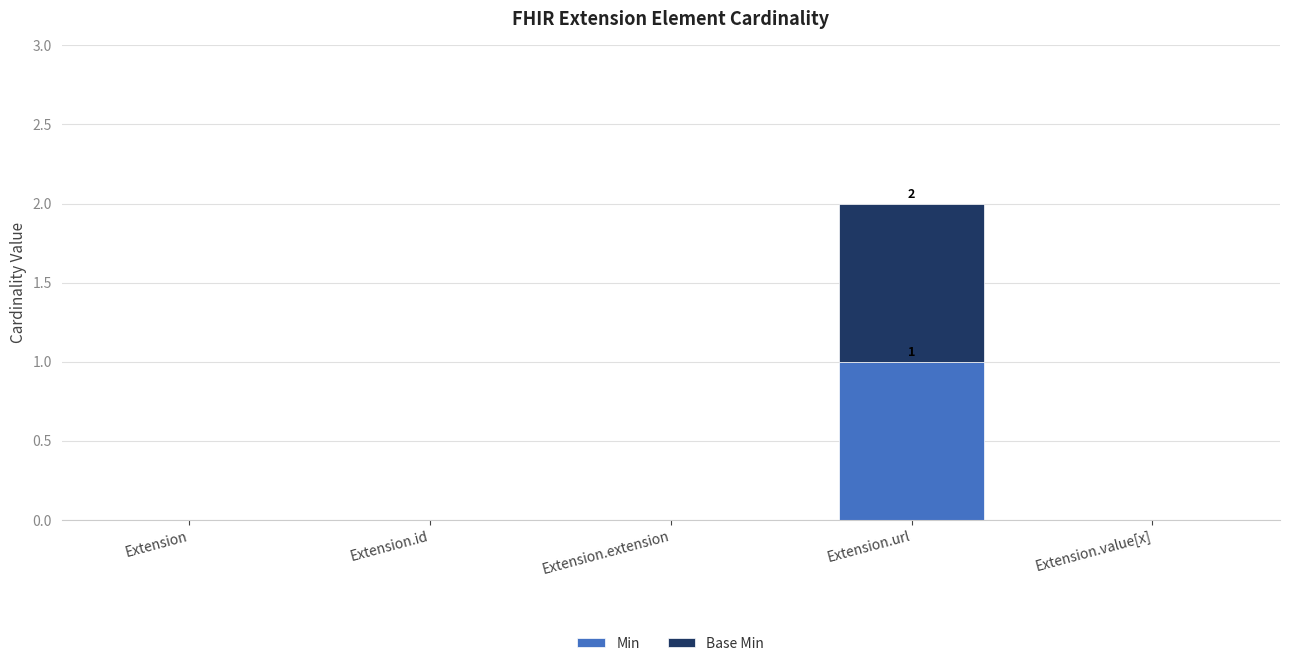

Reading left to right, list the values for the Min series.

Extension=0	Extension.id=0	Extension.extension=0	Extension.url=1	Extension.value[x]=0